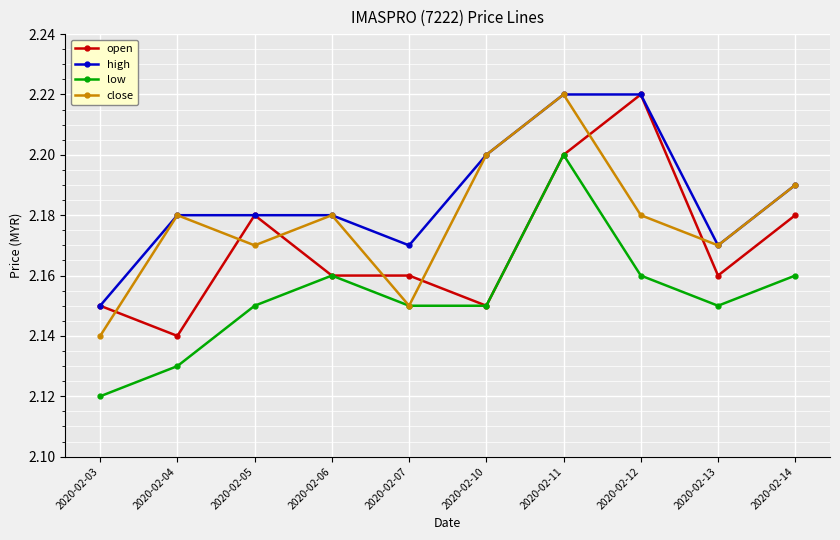

List the series in order of their overall mean, lowest first.

low, open, close, high